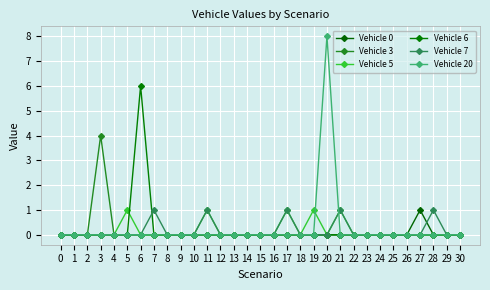

Which series has the largest total across all categories?

Vehicle 20